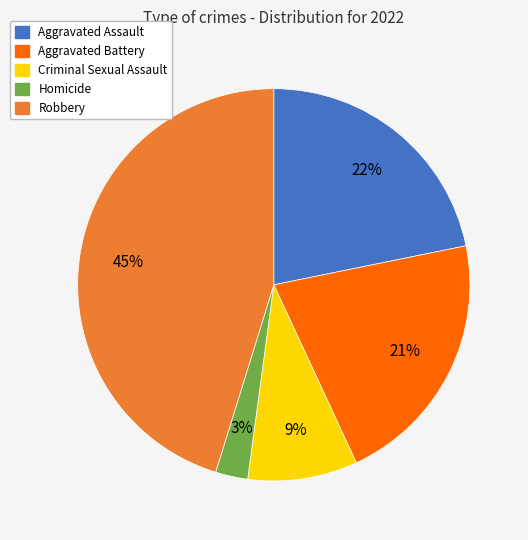

Which category has the biggest portion of the pie?

Robbery